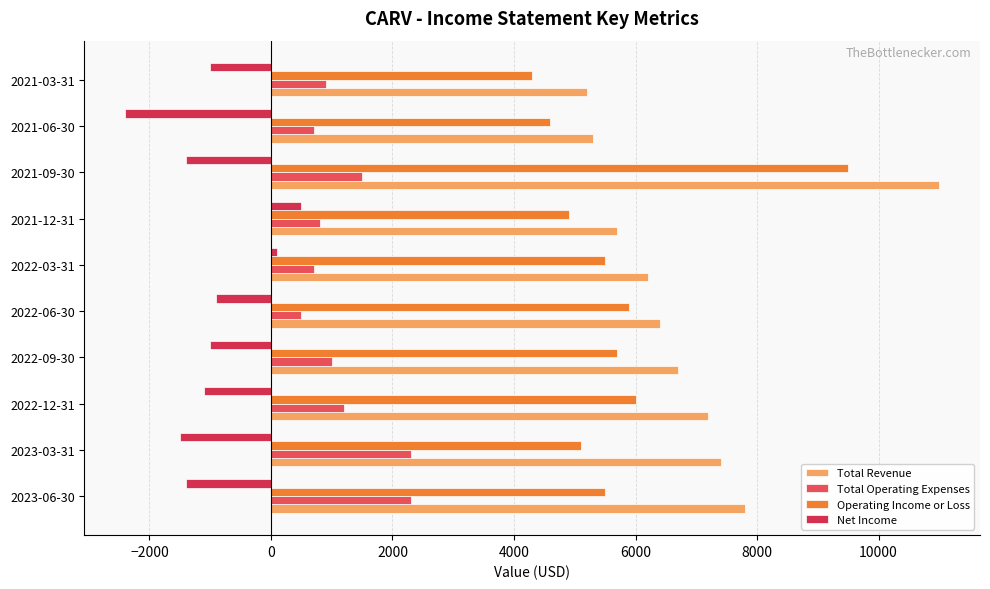

What is the value of the Net Income bar at the 4th from the left?

-1000